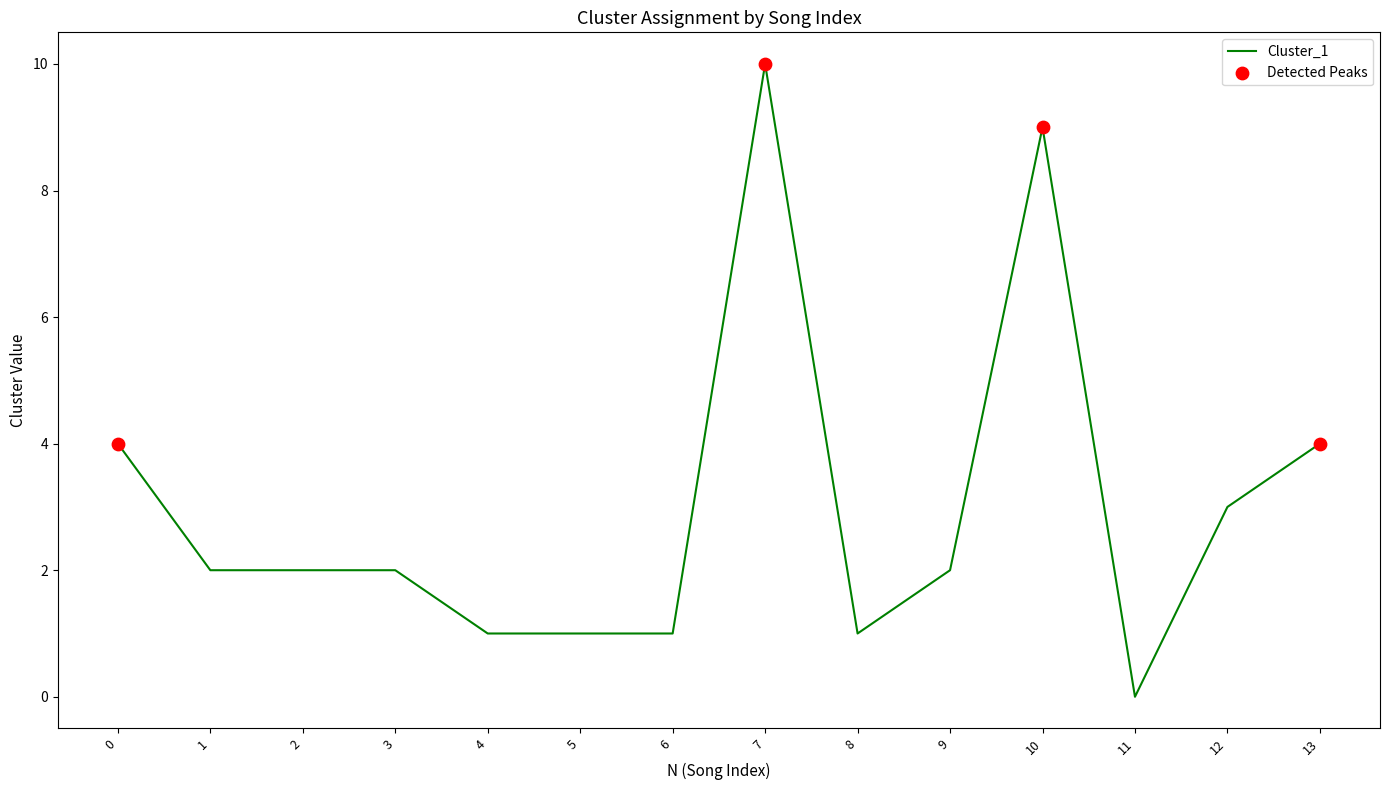

Approximately how many times larger is the value at 6 compared to 10?

0.1